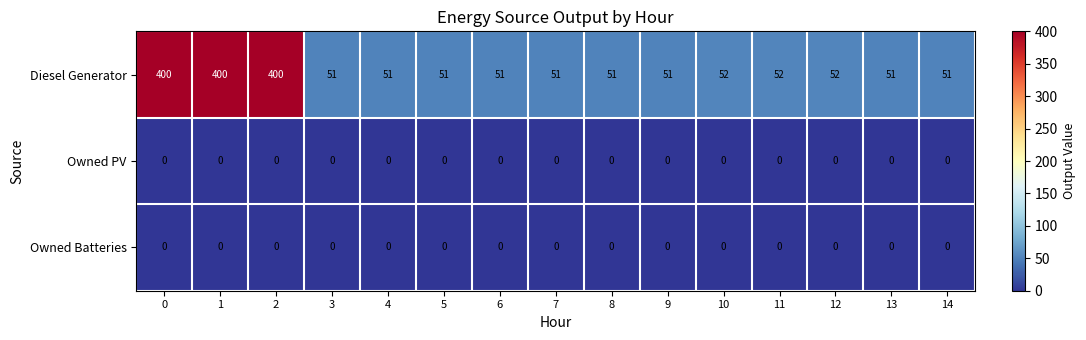

What is the difference between the highest and lowest values at 4?

51